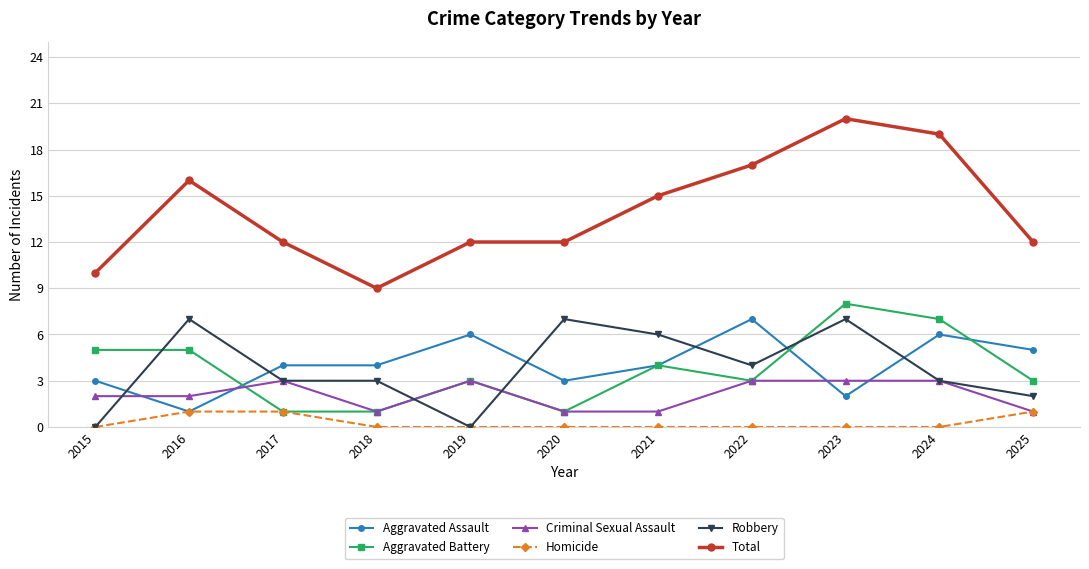

What is the difference between the highest and lowest values at 2024?

19